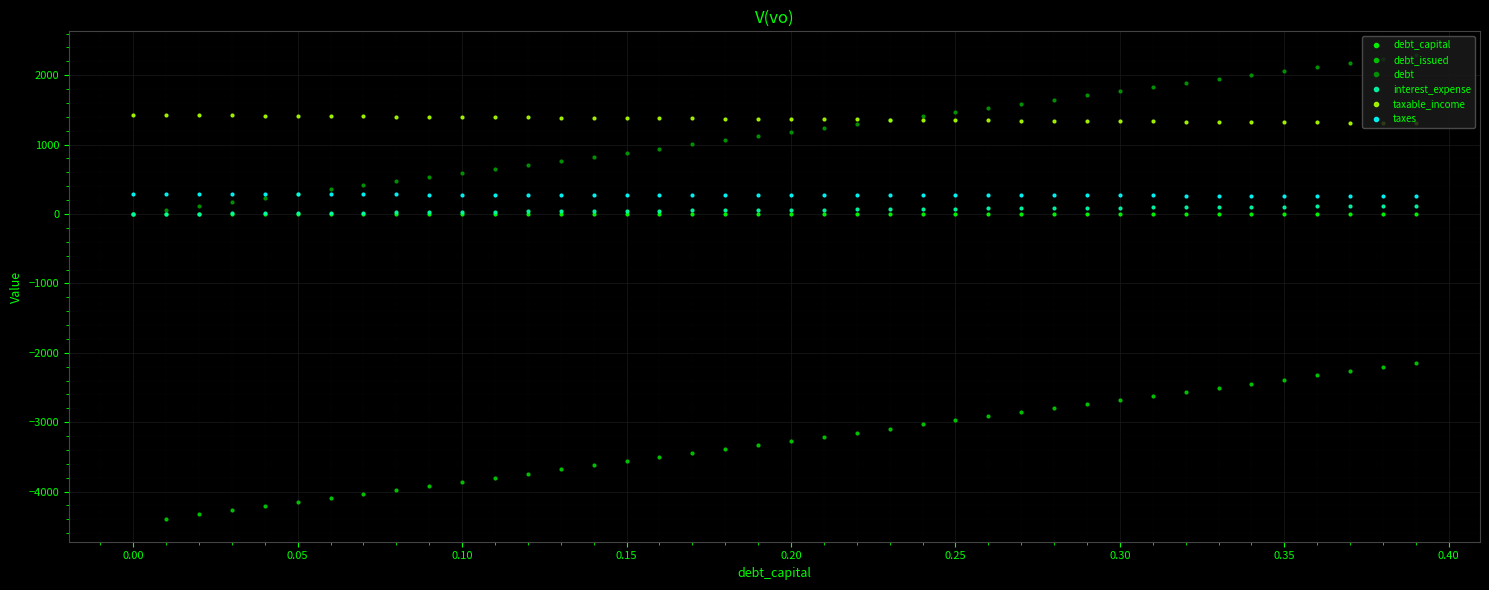

What is the difference between the maximum and second lowest values in the taxable_income series?

118.2